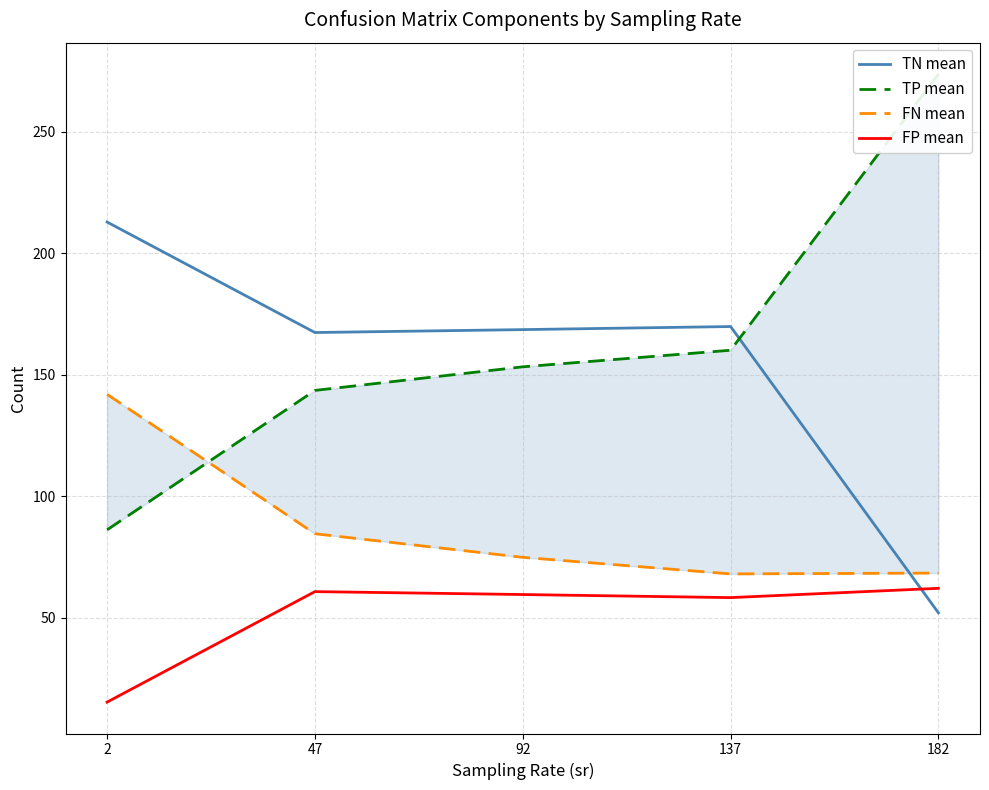

Reading left to right, transcribe all the data shown in this chart.

TN mean: 212.8	167.3	168.5	169.8	52.0
TP mean: 86.1	143.5	153.2	160.0	273.7
FN mean: 141.9	84.5	74.8	68.0	68.3
FP mean: 15.2	60.7	59.5	58.2	62.0